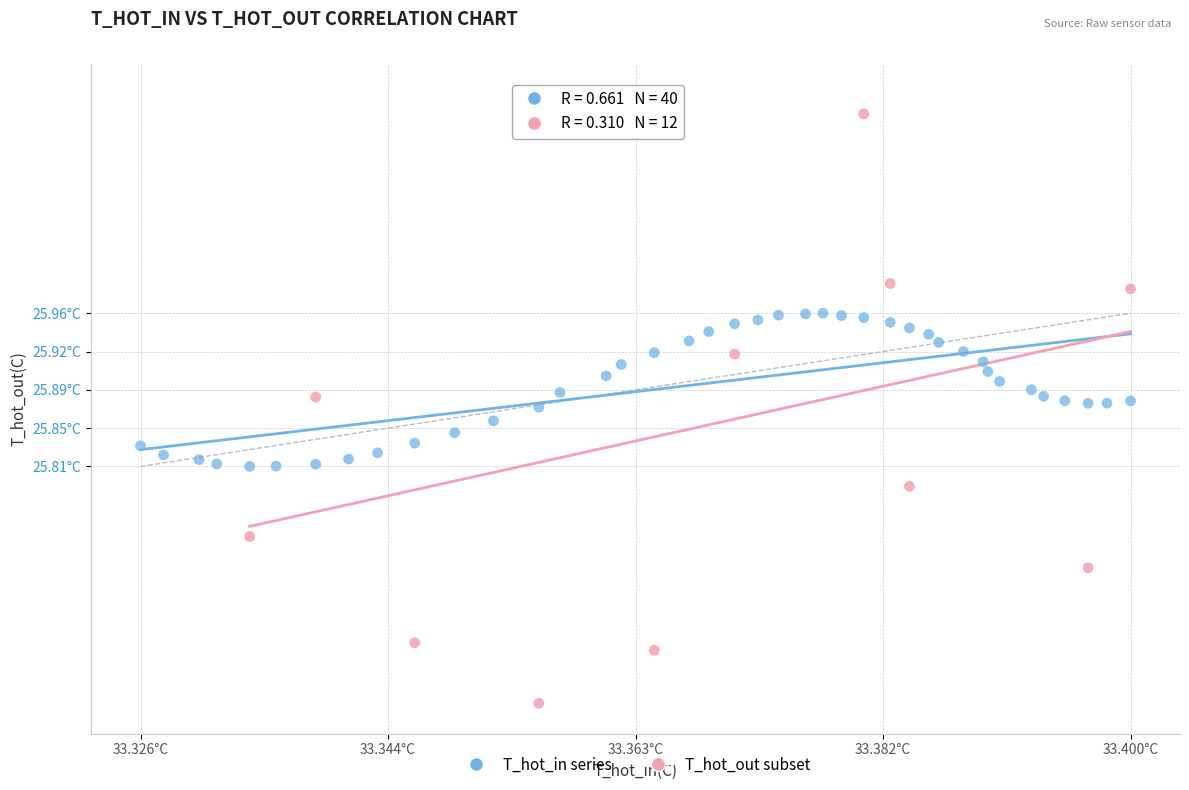

What are all the series names shown in the legend?

T_hot_in series, T_hot_out subset